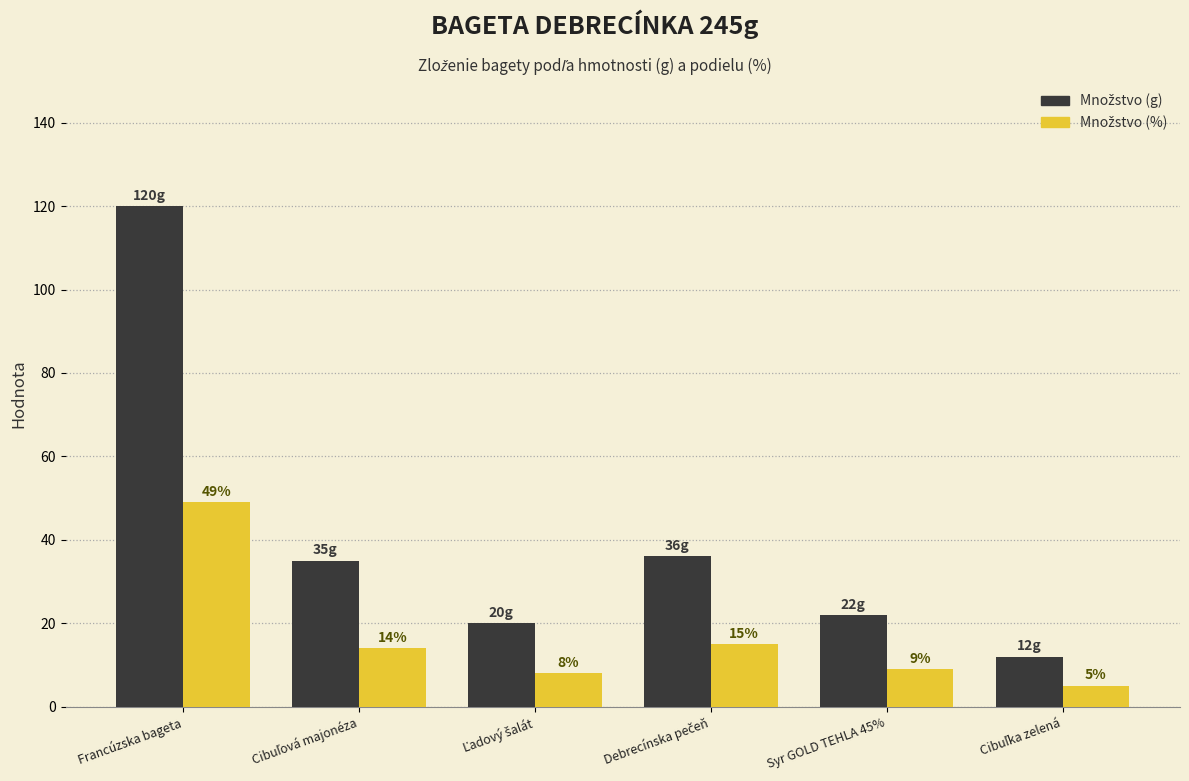

At which category does the chart reach its peak across all series?

Francúzska bageta